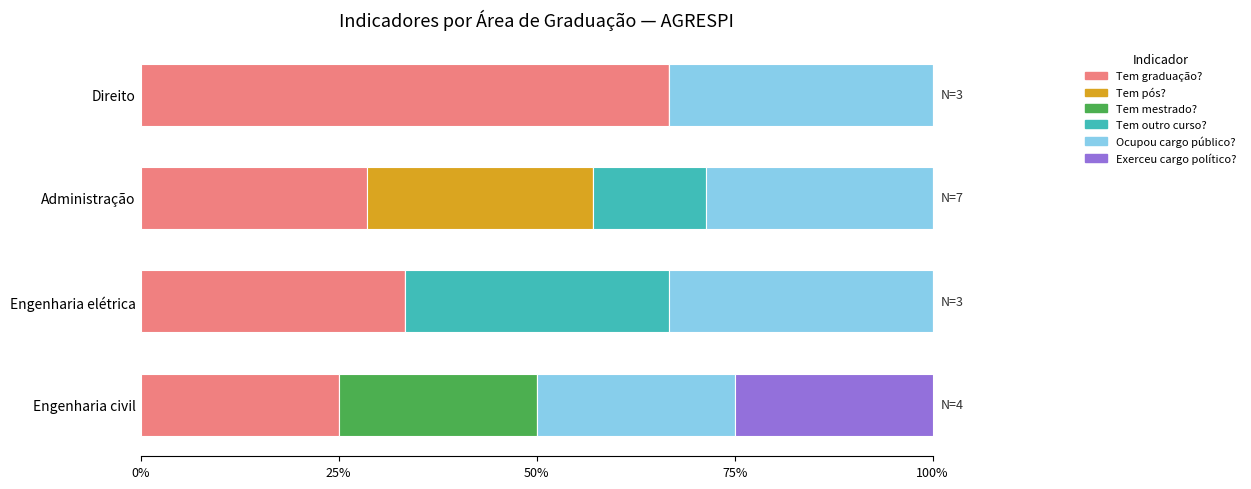

What position from the left is Direito?

4